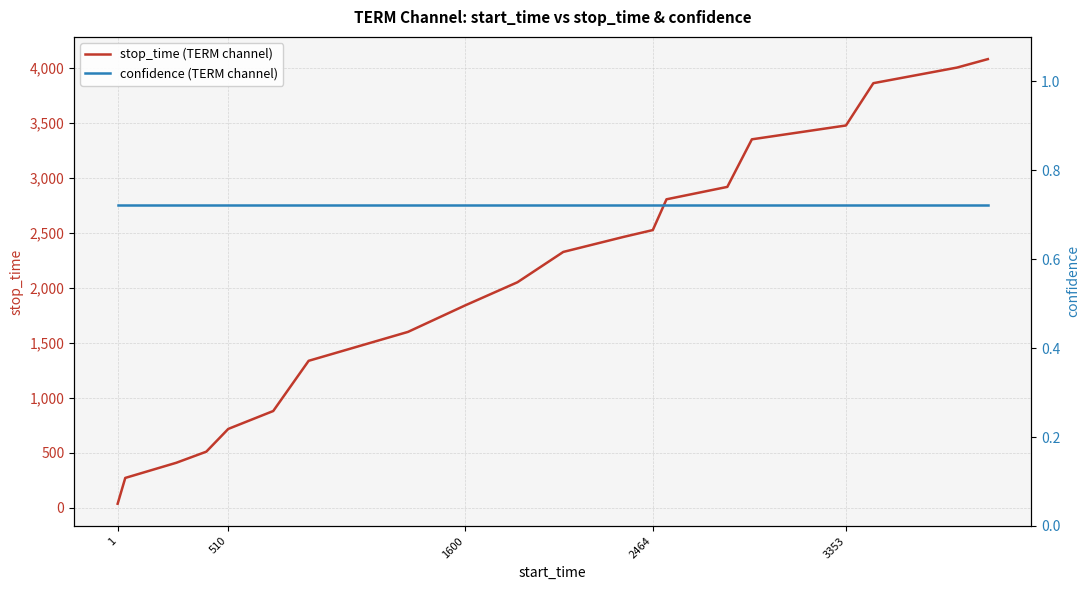

The stop_time (TERM channel) series shows 960 at 510. True or false?

False